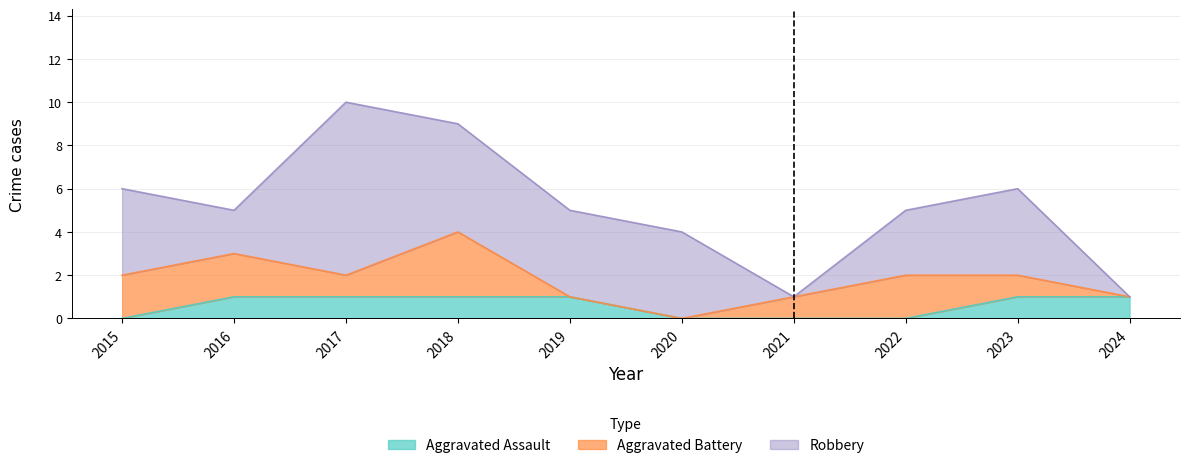

Is it true that Total equals 2 at 2021?

False